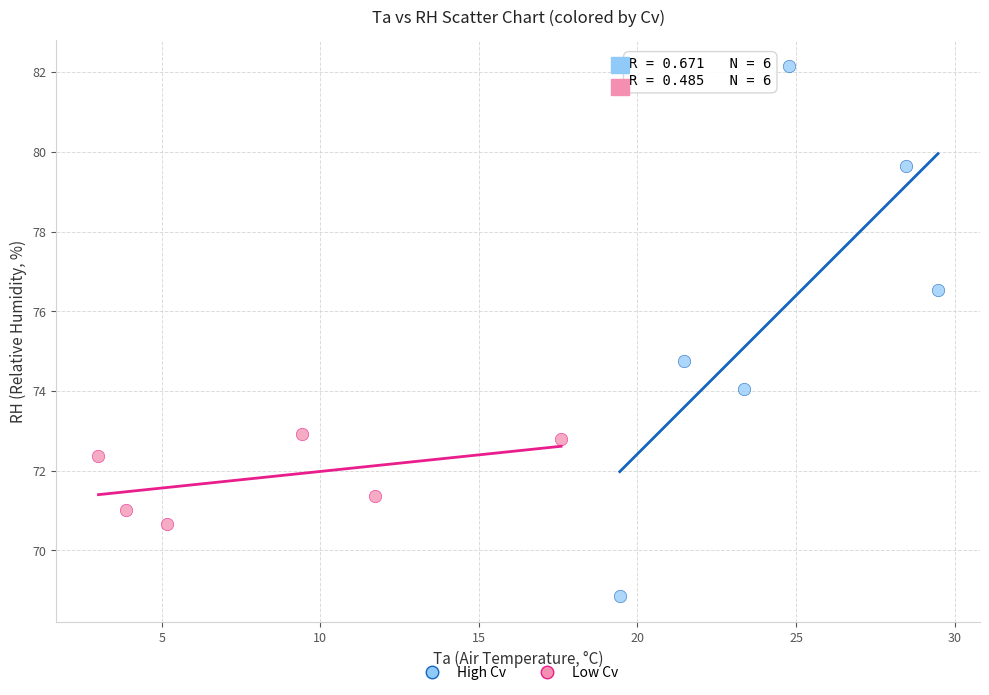

Which series reaches the minimum Y coordinate?

High Cv